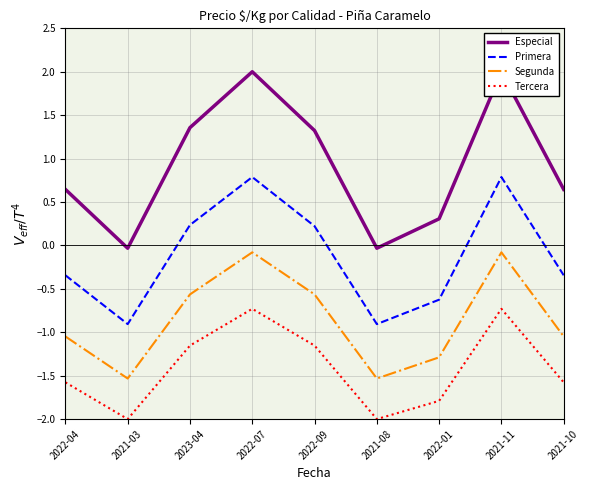

At which category does Especial reach its first local valley?

2021-03